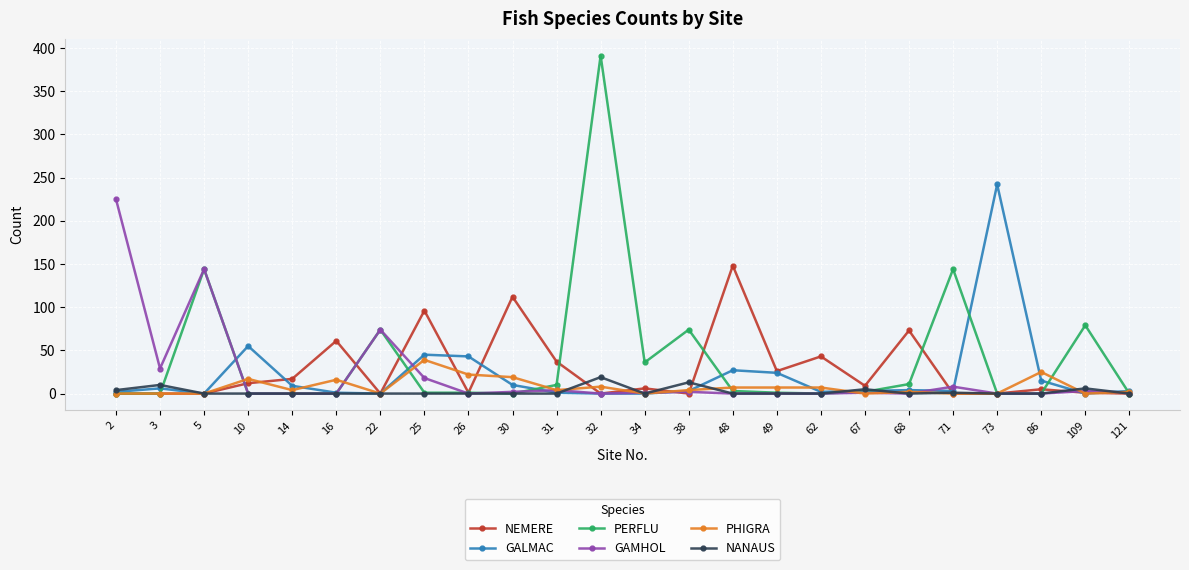

Between 5 and 73, which series saw the biggest shift?

GALMAC